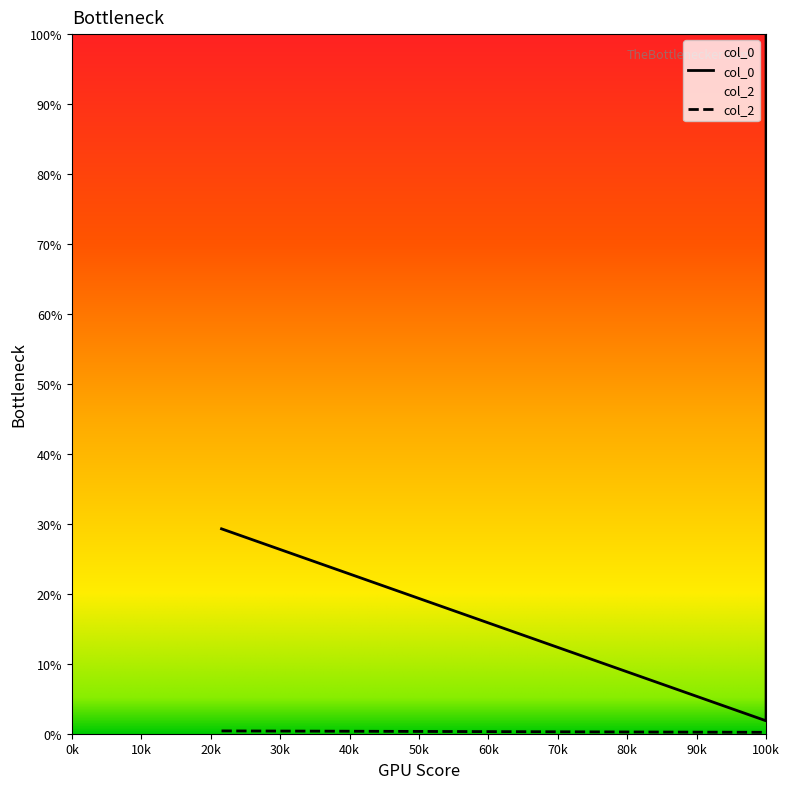

What is the total value across all series at 0.01?

2.0